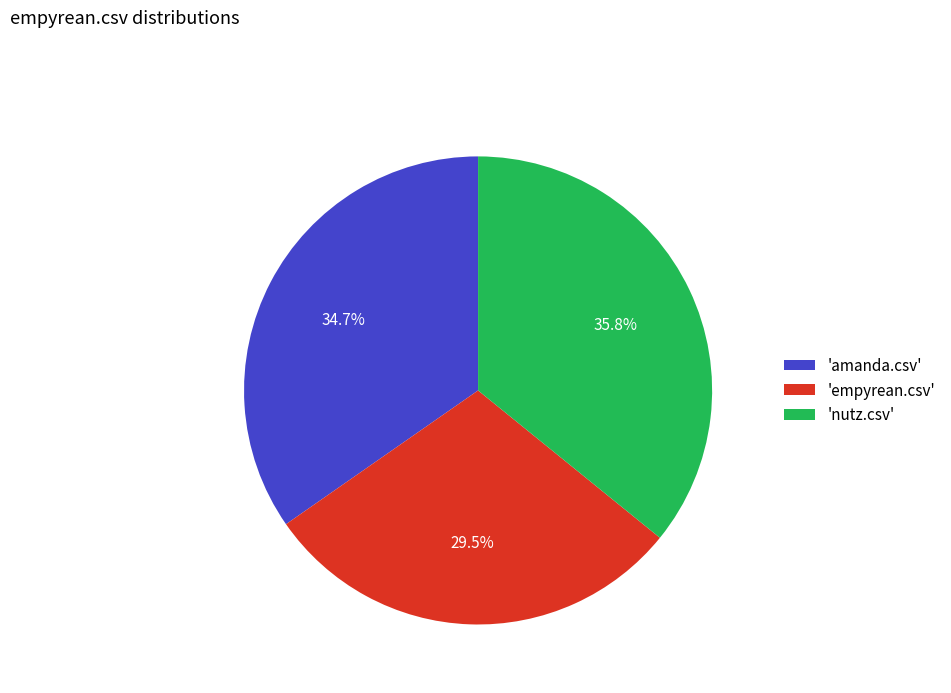

Which has a higher value, 'nutz.csv' or 'empyrean.csv'?

'nutz.csv'